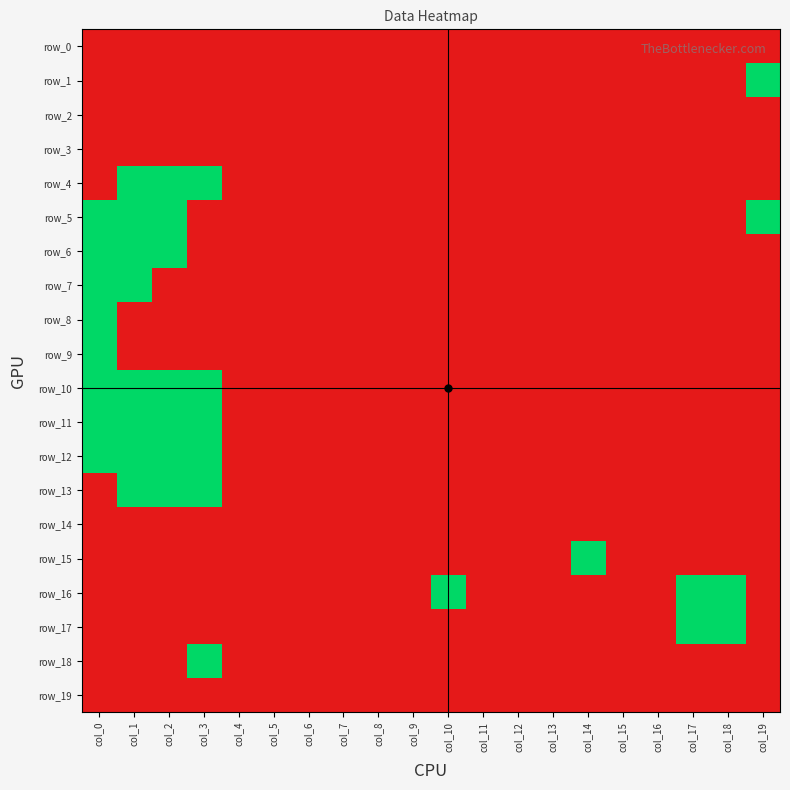

Which series has the widest spread of values?

row_1